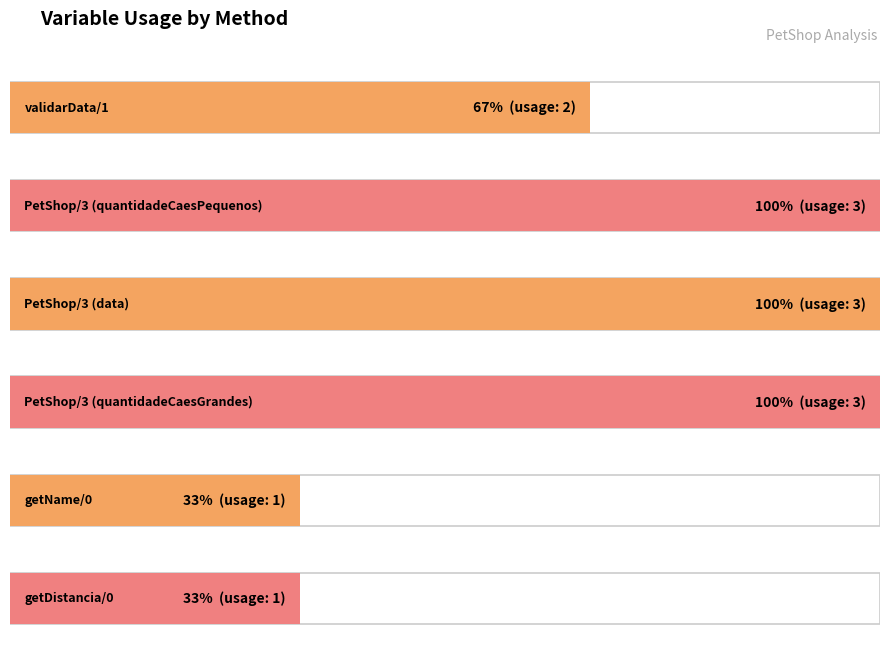

Read the value at PetShop/3 (data).

3